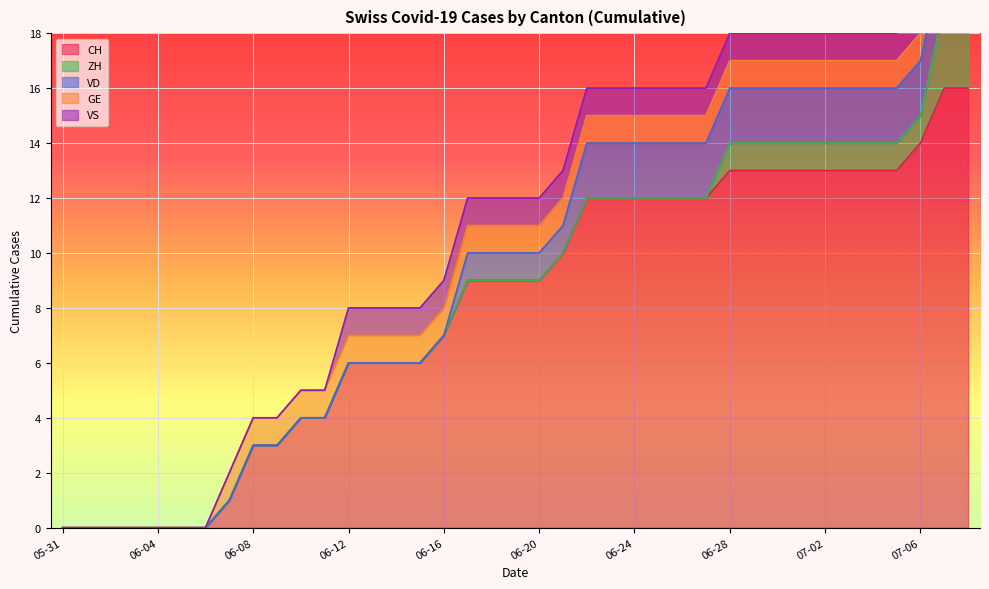

How many lines are shown in the chart?

5